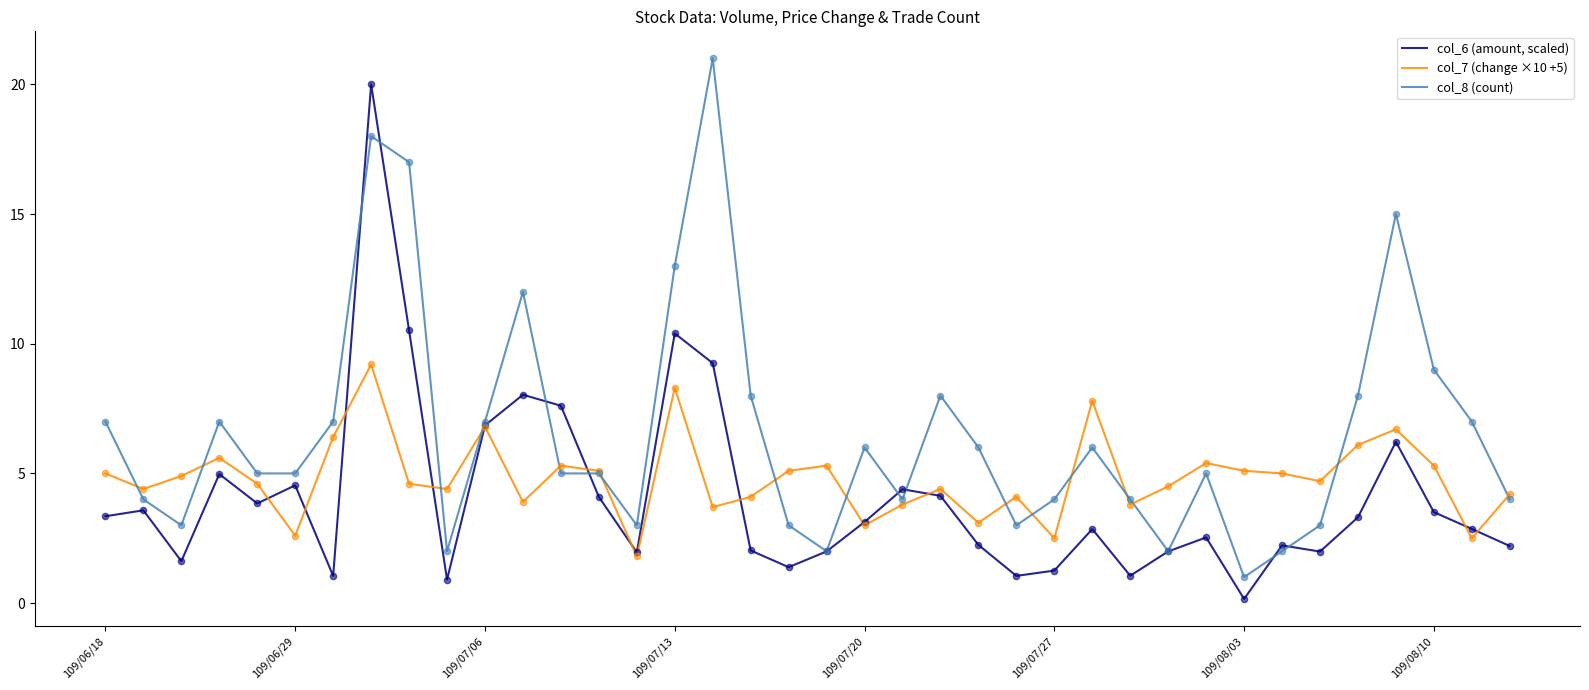

Which series has the largest total across all categories?

col_8 (count)